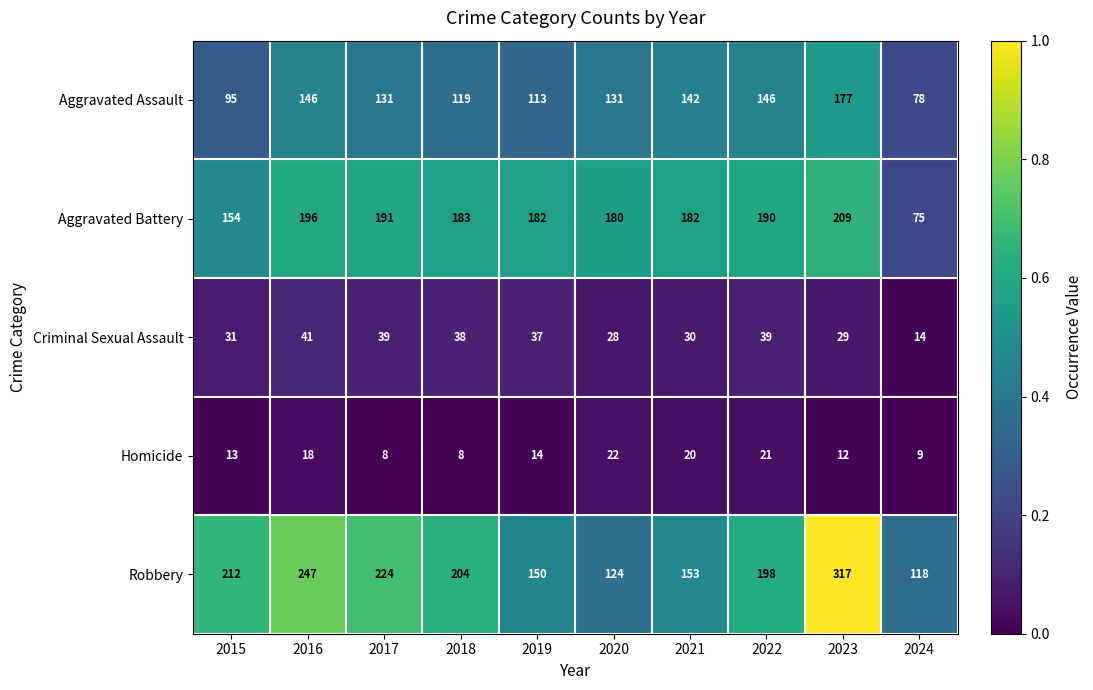

The Homicide series shows 8 at 2017. True or false?

True